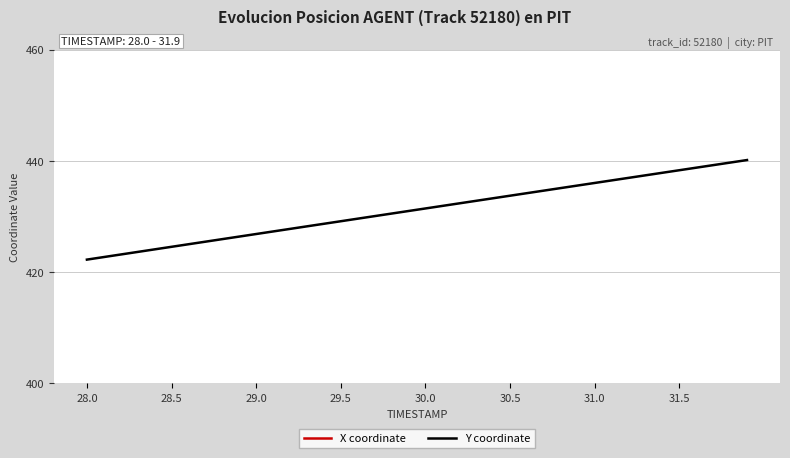

What is the sum of all Y coordinate values?

17248.1